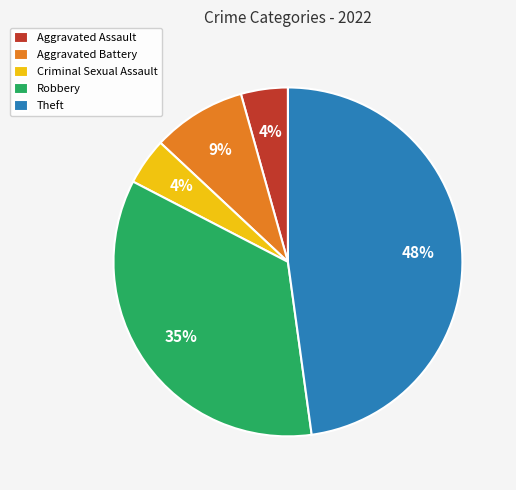

Which slice is the largest?

Theft